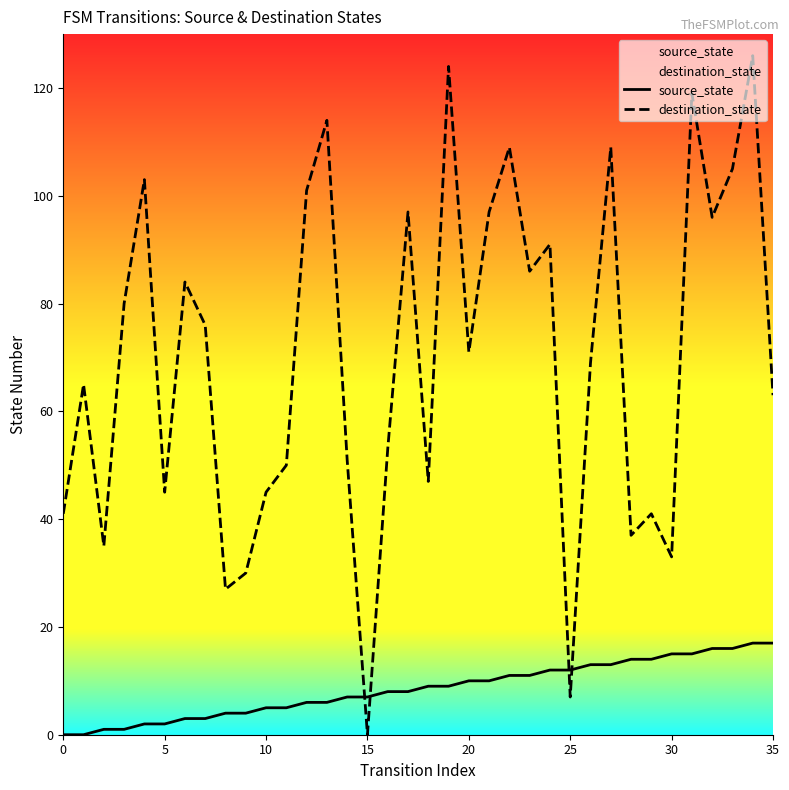

What is the difference between the maximum and minimum values in the destination_state series?

126